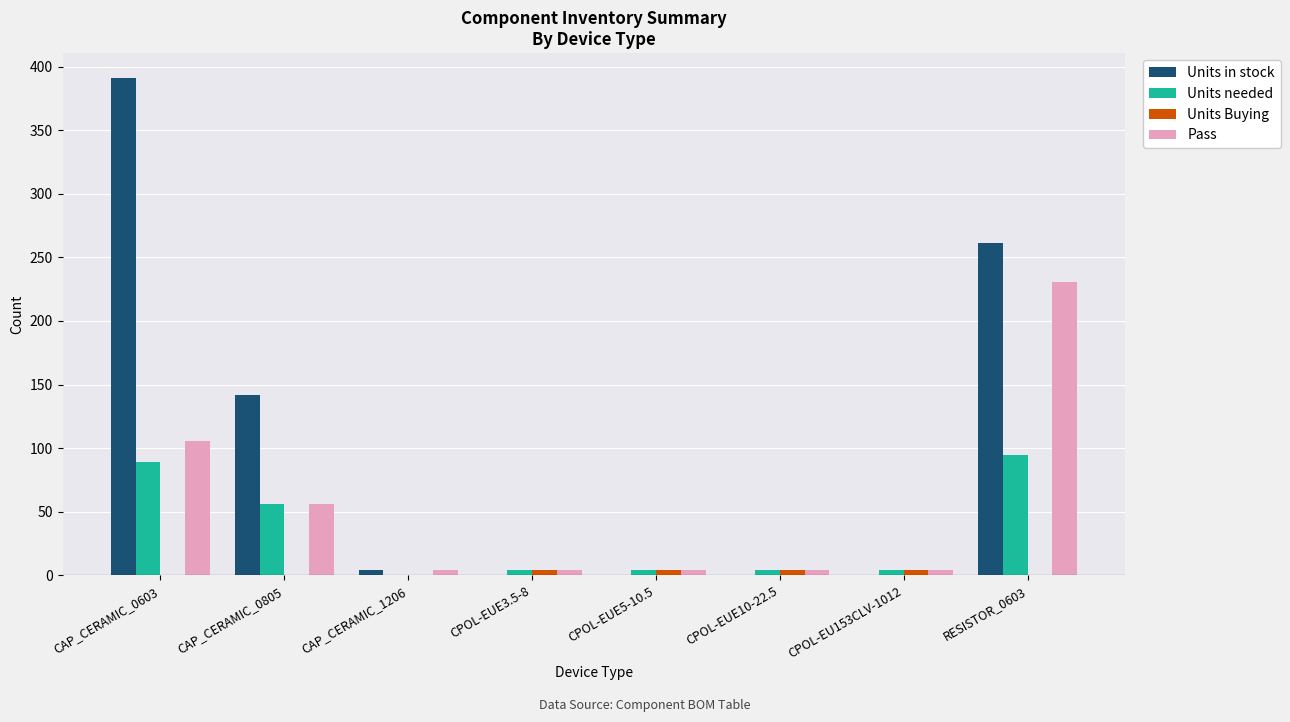

Which series changed the most between CAP_CERAMIC_0603 and CPOL-EUE3.5-8?

Units in stock